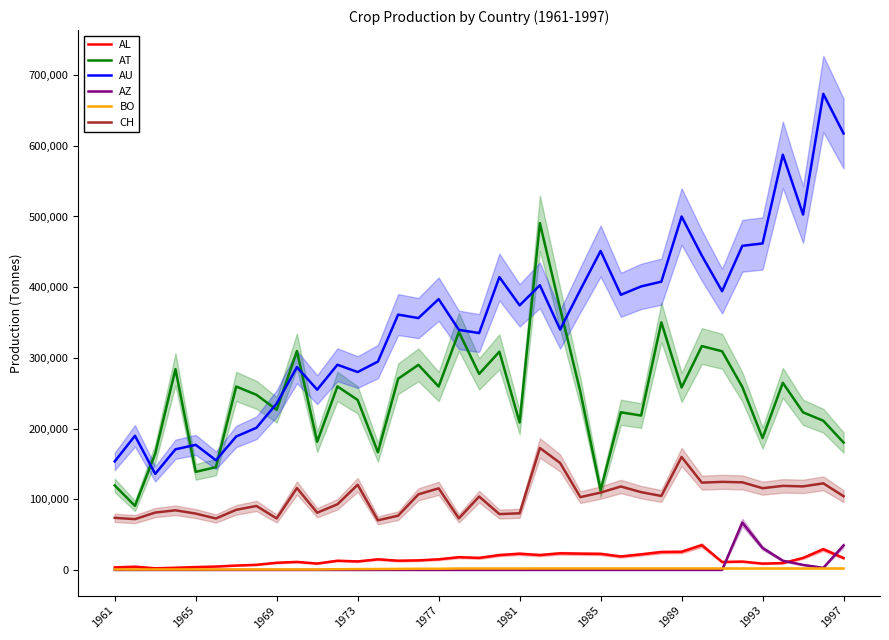

True or false: AT and BO intersect in this chart.

False